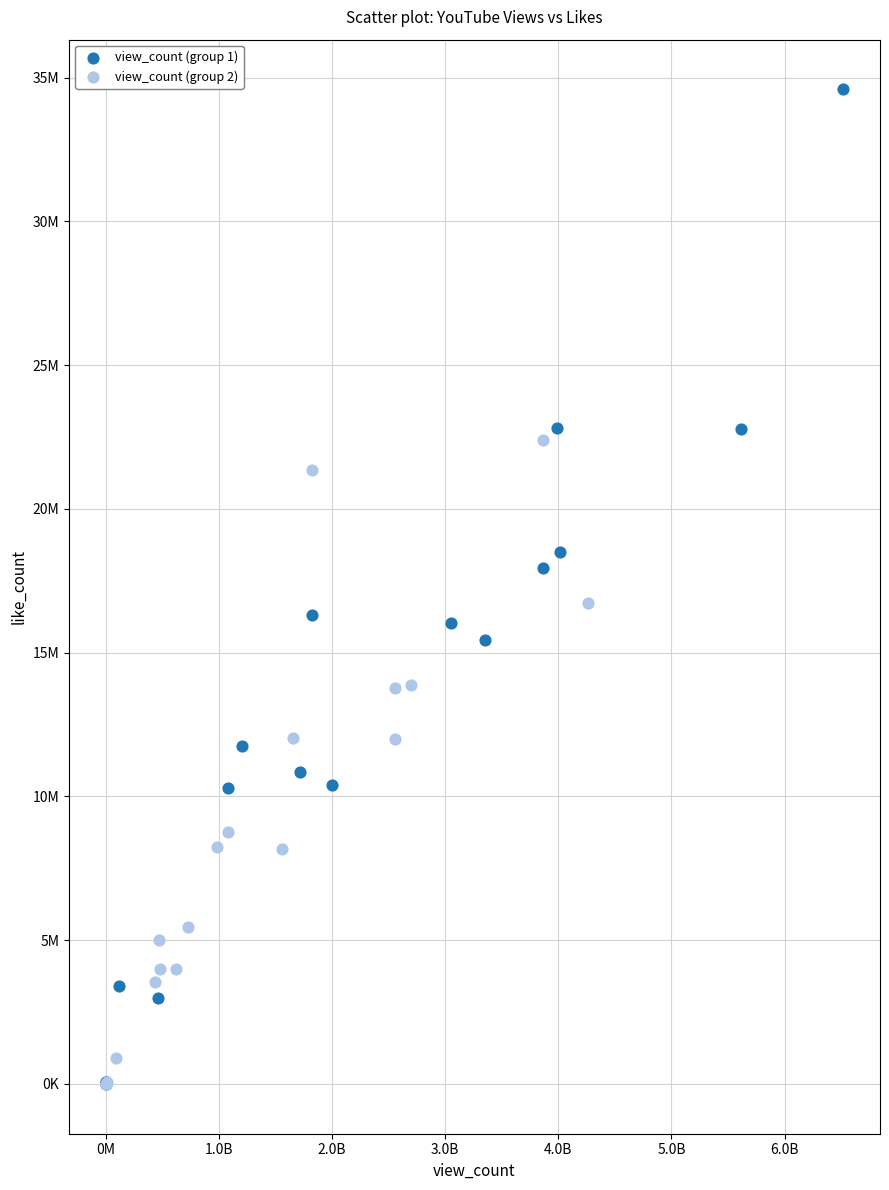

Which series has the largest Y range (max minus min)?

view_count (group 1)